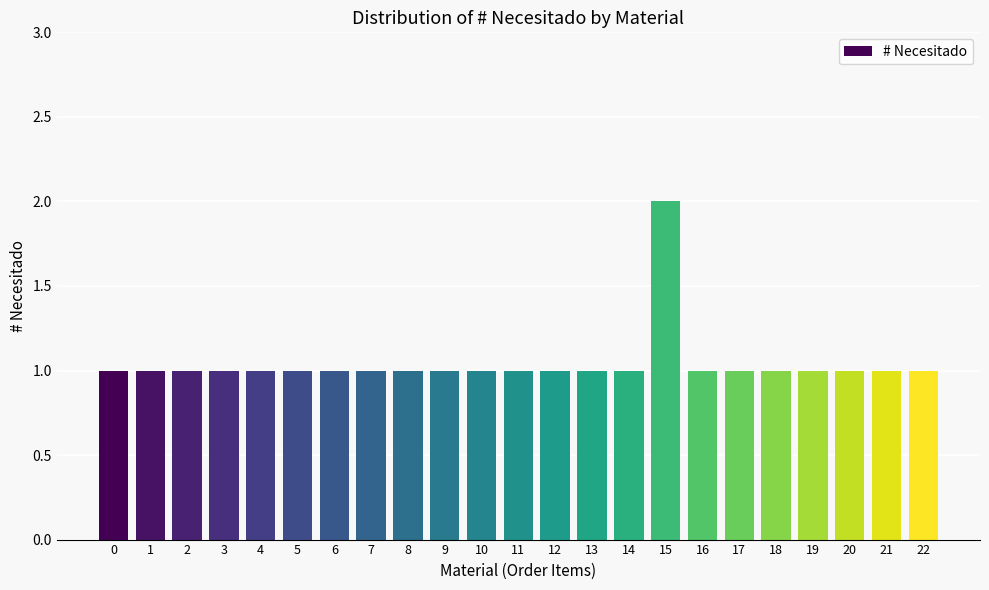

Reading left to right, list all the values displayed in this chart.

1	1	1	1	1	1	1	1	1	1	1	1	1	1	1	2	1	1	1	1	1	1	1